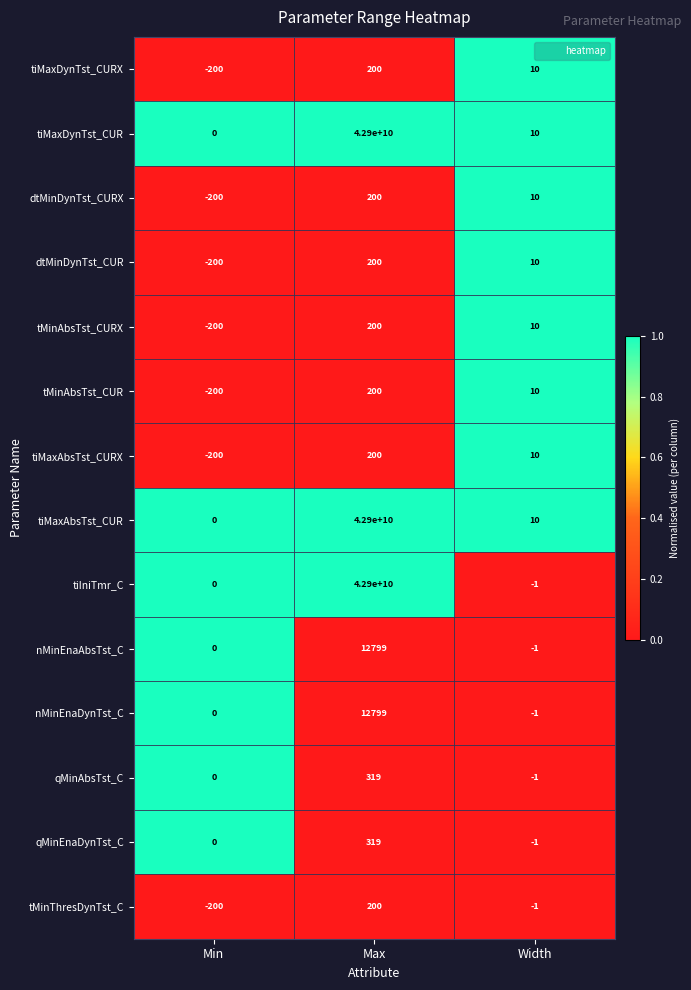

At which category is the sum across all series the highest?

Max